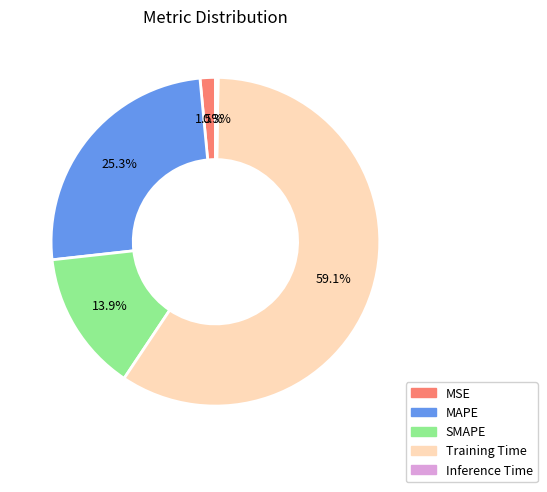

Do MAPE and Training Time together represent more than half of the pie?

Yes